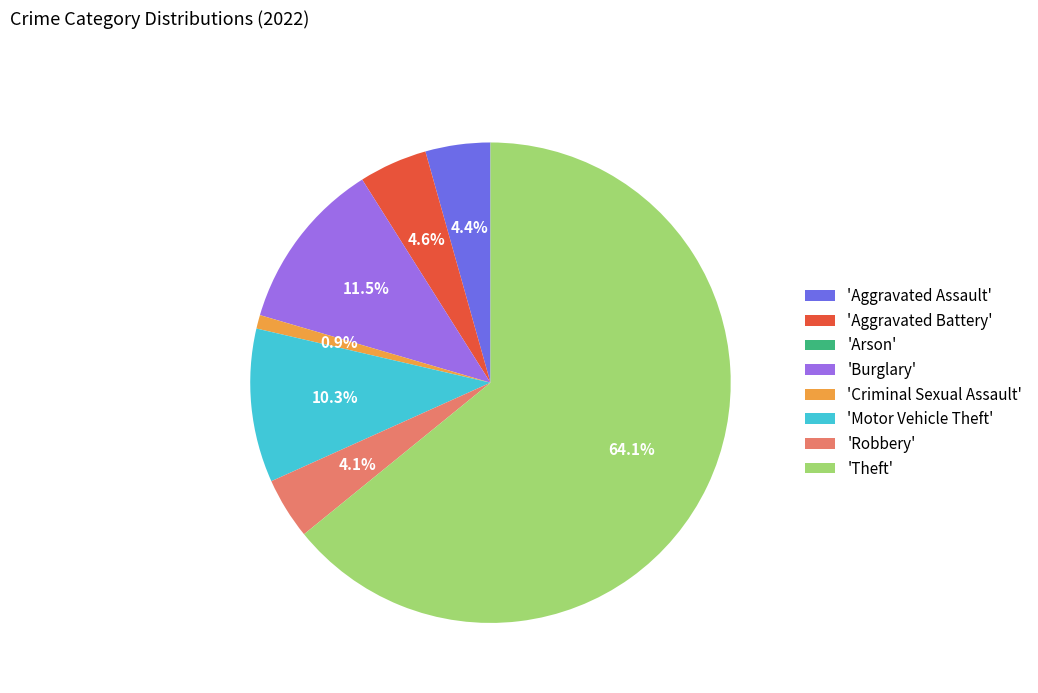

Does 'Theft' account for over 50% of the chart?

Yes